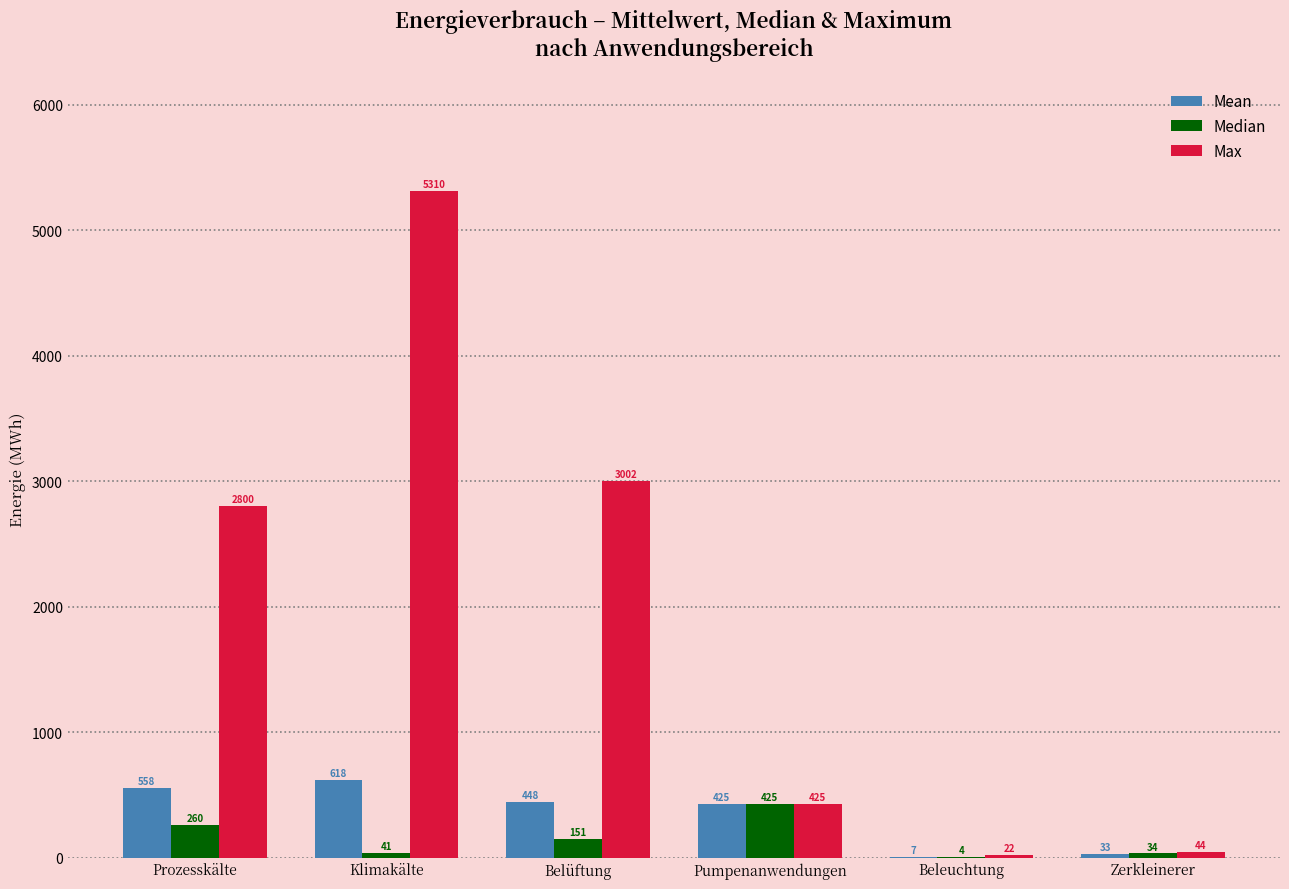

What is the maximum value shown in the chart?

5310.0